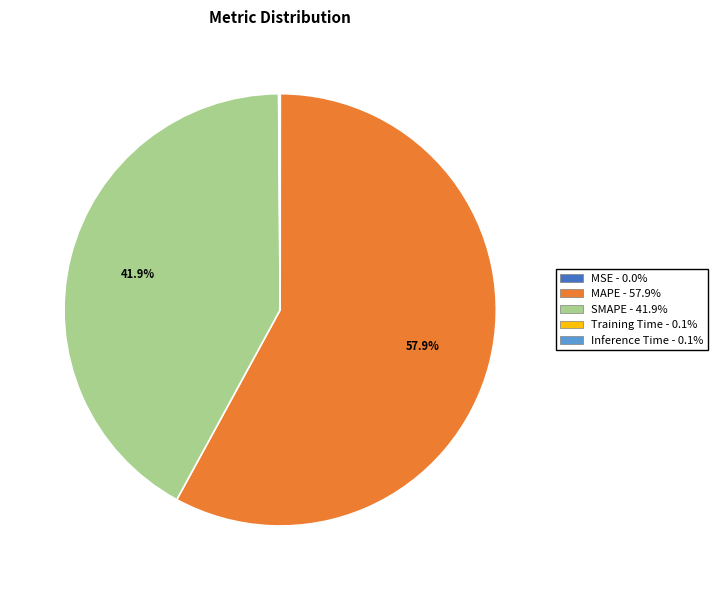

Which slice is the largest?

MAPE